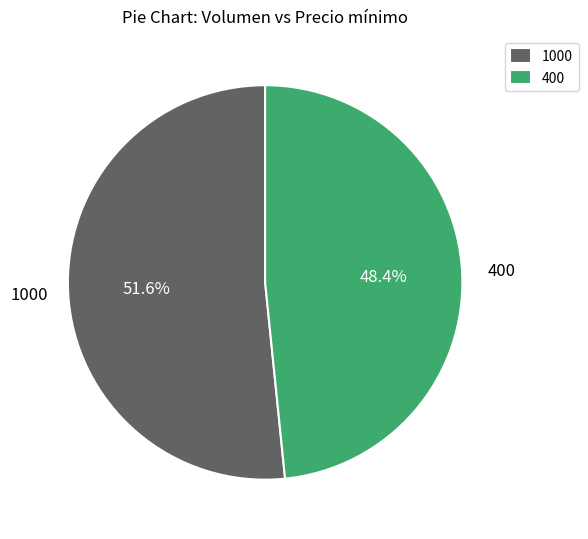

Rank the categories by value from lowest to highest.

400, 1000